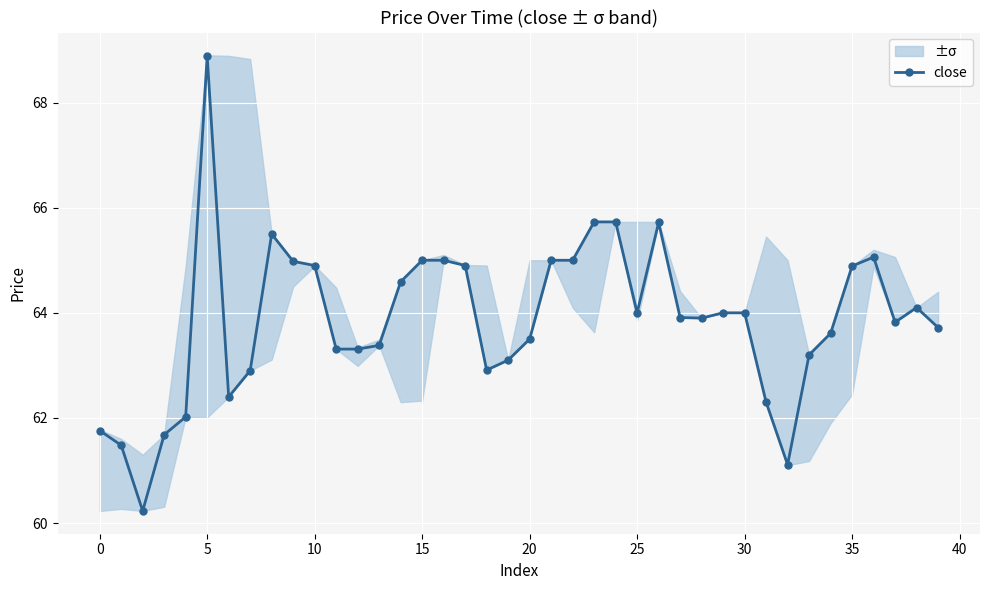

True or false: close has more than 1 points higher than both neighbors.

True